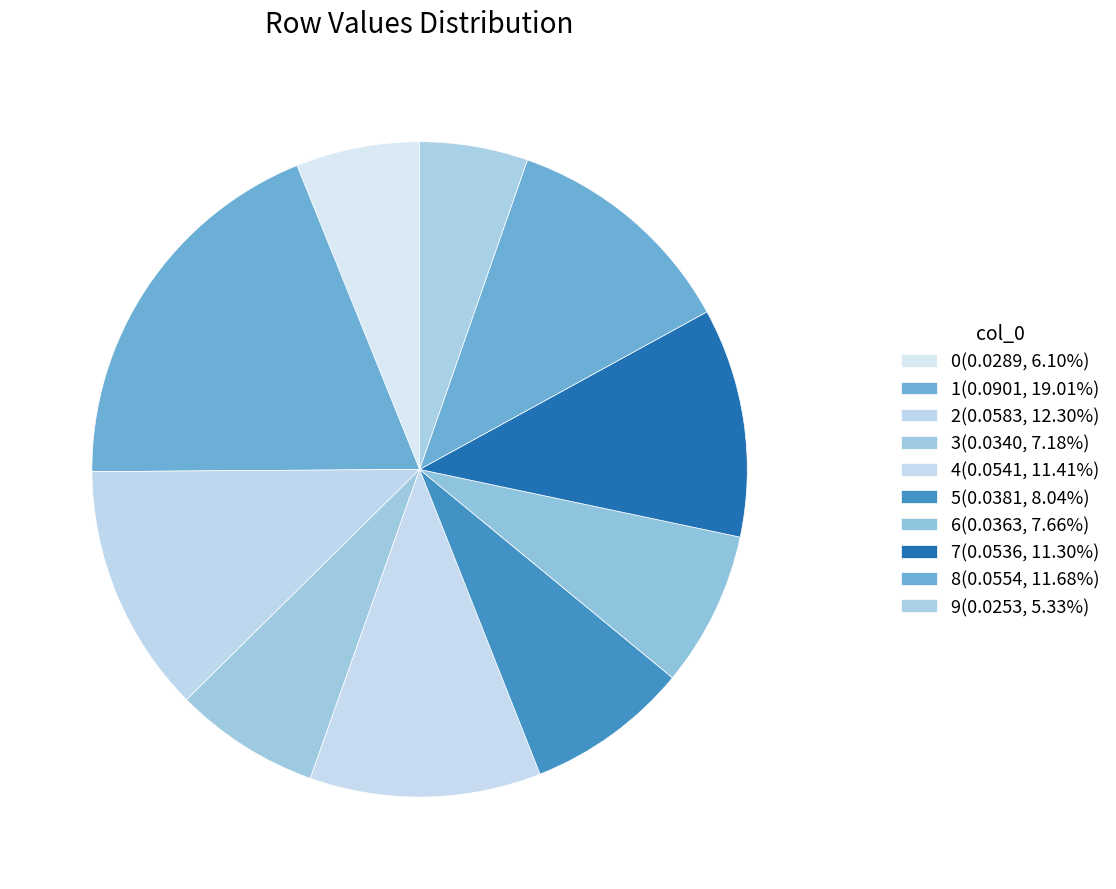

Combined, what portion of the pie is 6 and 0?

13.8%